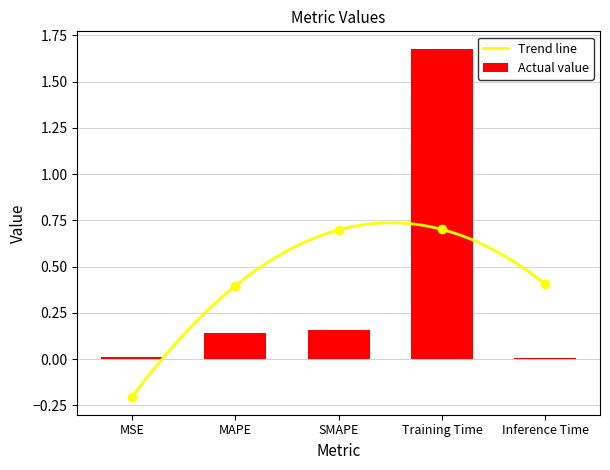

What is the difference between the maximum and minimum values?

1.7